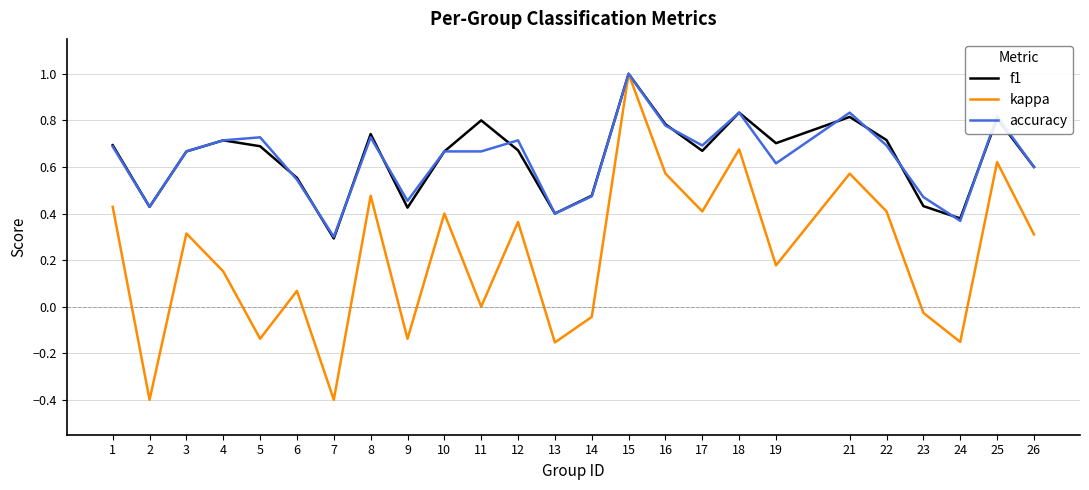

What is the spread (max minus min) of values at 21?

0.3